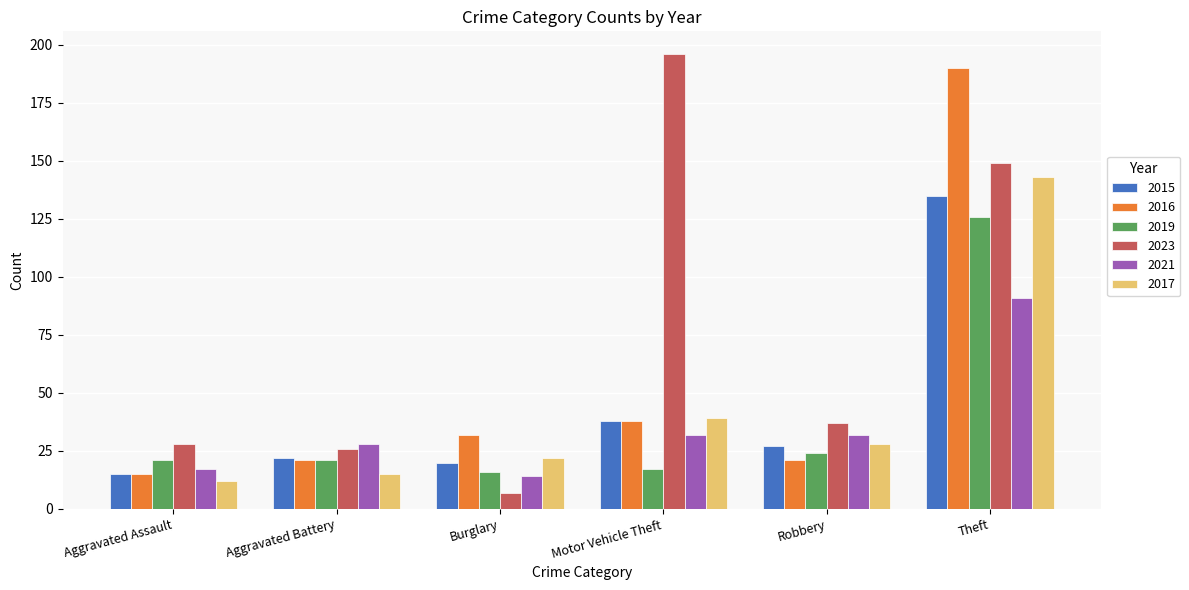

How many bars are there in total?

36